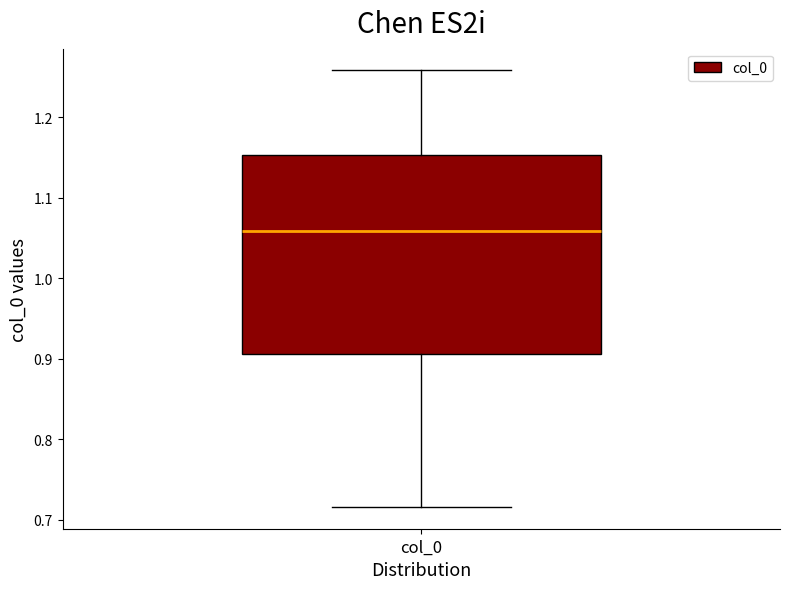

Read this box plot against the y-axis: the position of the median line, the range covered by the box, and the ends of both whiskers. The values are not printed on the chart, so give them approximately, as read against the axis.

median 1.06, box 0.91 to 1.15, whiskers 0.72 to 1.26